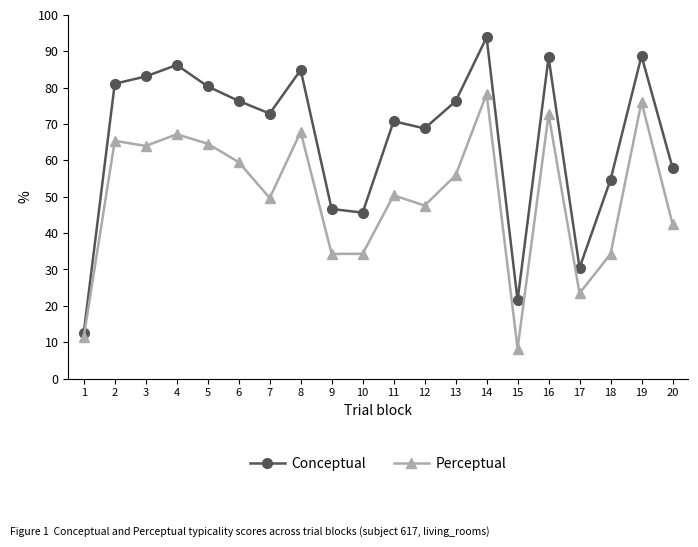

True or false: Perceptual and Conceptual cross at least once.

False